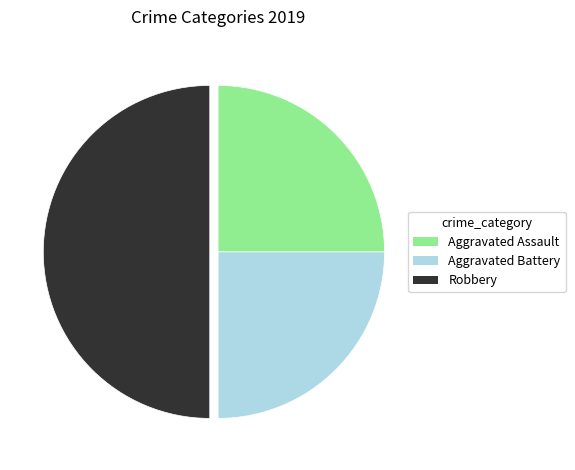

Does Aggravated Battery account for over 50% of the chart?

No